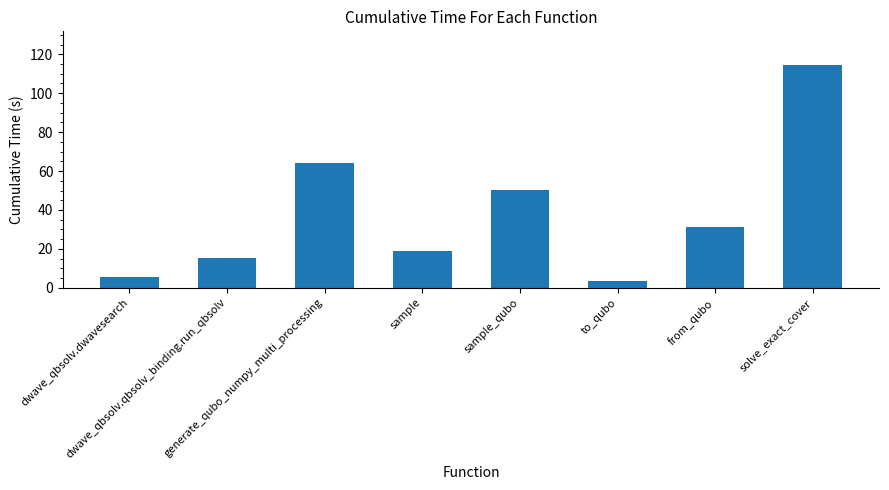

What is the label of the 6th bar from the right?

generate_qubo_numpy_multi_processing